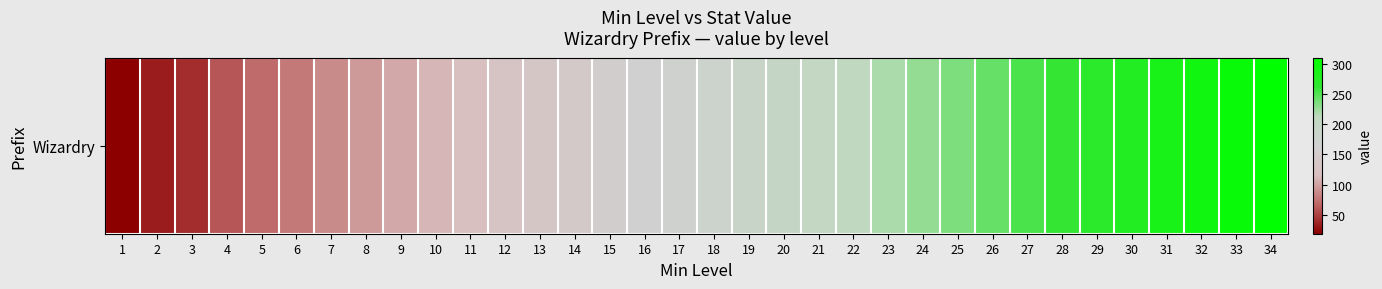

The value at 17 is 170. True or false?

True